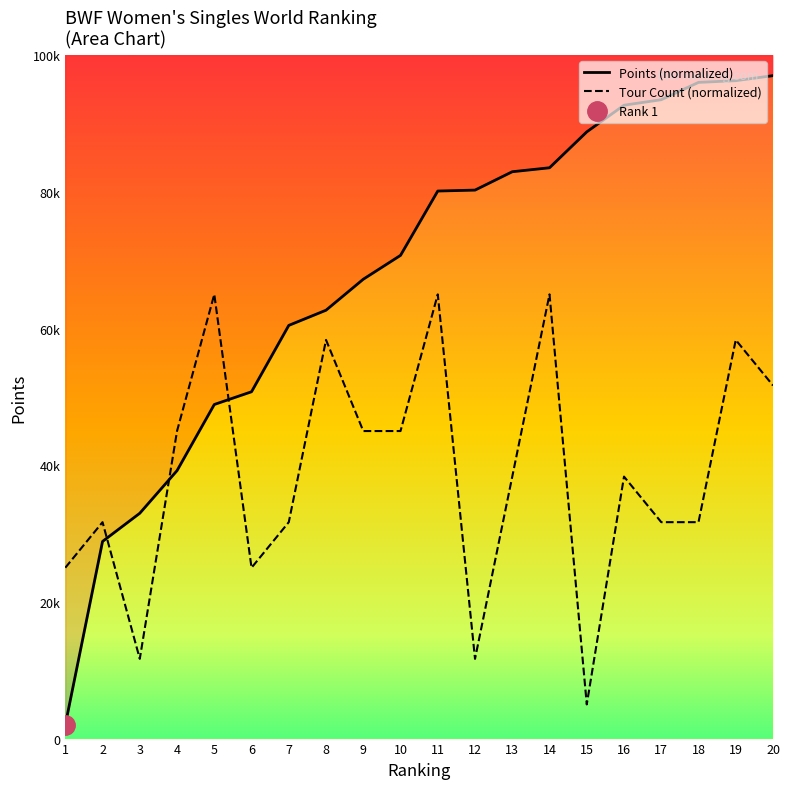

What is the value of the Points (normalized) point at the 15th from the left?

88774.7